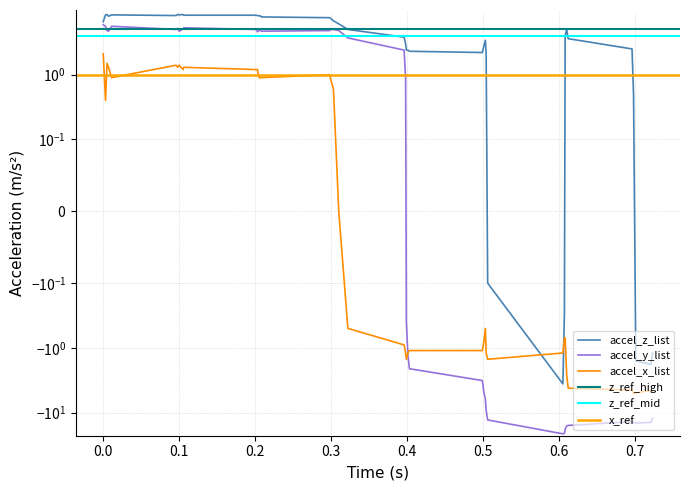

Which series has the largest total across all categories?

accel_z_list